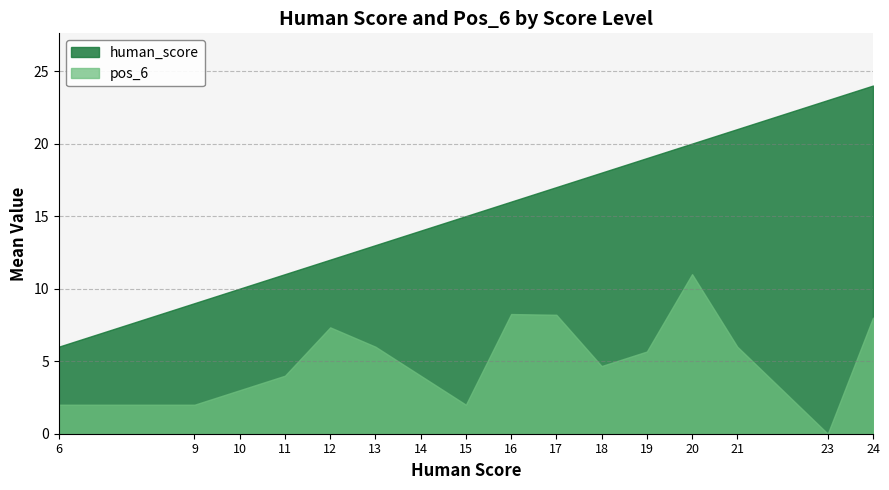

True or false: human_score_mean and pos_6_mean cross at least once.

False